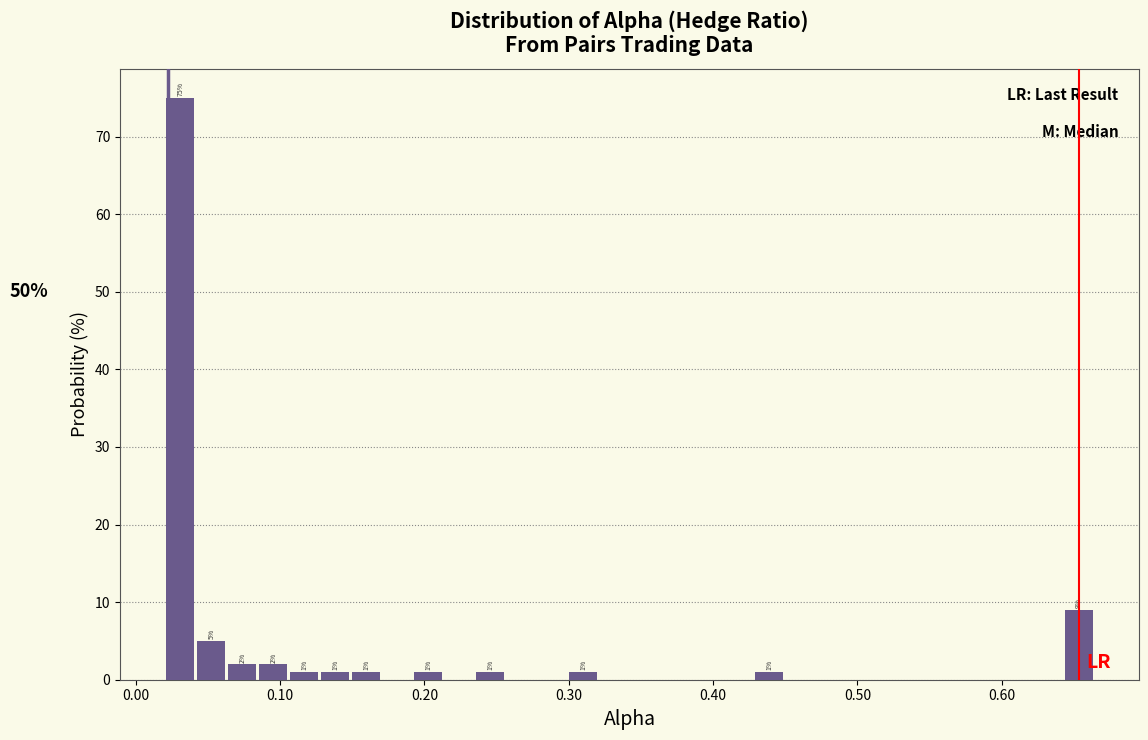

Read against the x-axis, roughly where is the centre of the tallest bar?

0.03